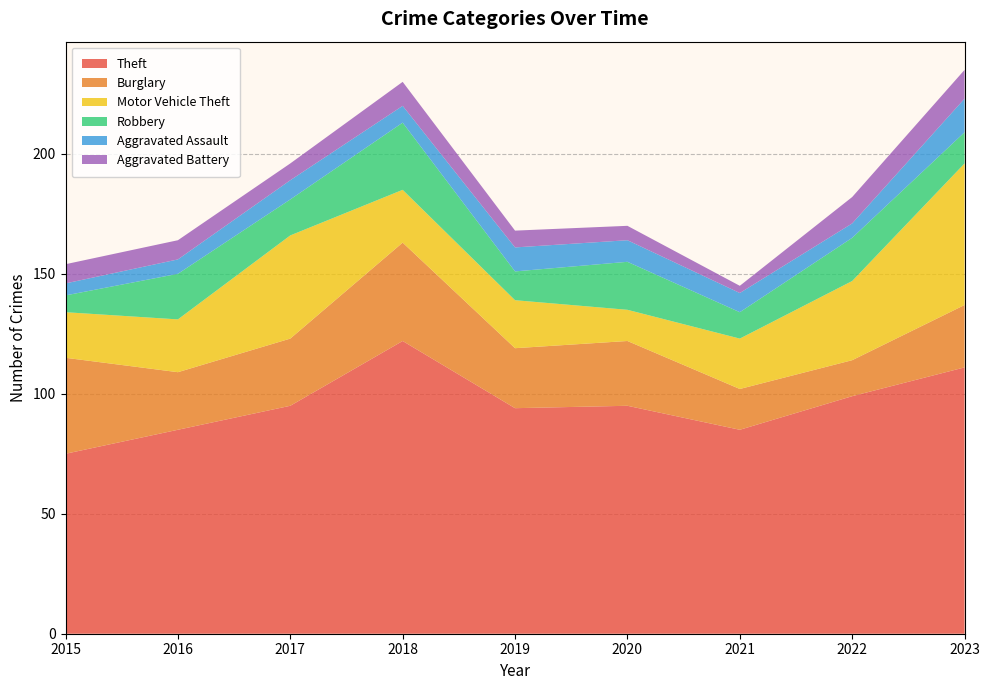

Reading right to left, extract all data points from this chart.

Theft: 2023=111	2022=99	2021=85	2020=95	2019=94	2018=122	2017=95	2016=85	2015=75
Burglary: 2023=26	2022=15	2021=17	2020=27	2019=25	2018=41	2017=28	2016=24	2015=40
Motor Vehicle Theft: 2023=59	2022=33	2021=21	2020=13	2019=20	2018=22	2017=43	2016=22	2015=19
Robbery: 2023=13	2022=18	2021=11	2020=20	2019=12	2018=28	2017=15	2016=19	2015=7
Aggravated Assault: 2023=14	2022=6	2021=8	2020=9	2019=10	2018=7	2017=8	2016=6	2015=5
Aggravated Battery: 2023=12	2022=11	2021=3	2020=6	2019=7	2018=10	2017=7	2016=8	2015=8